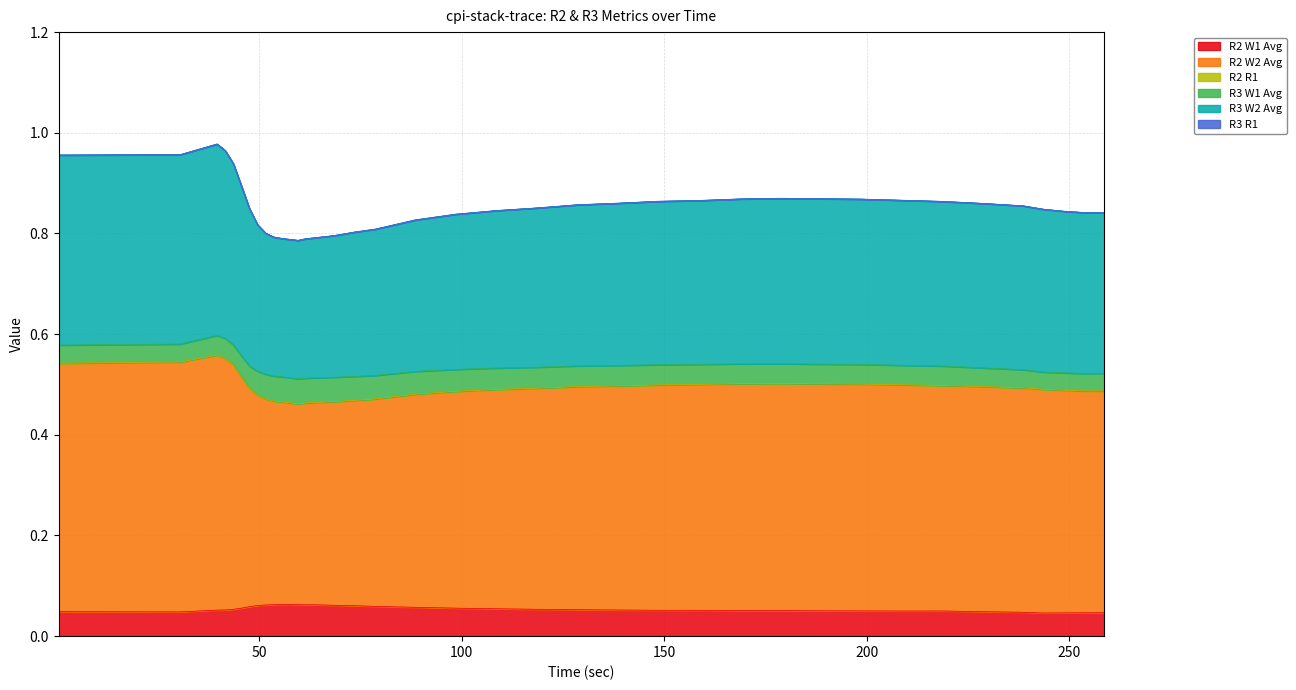

Does the chart display data point markers on the line(s)?

No